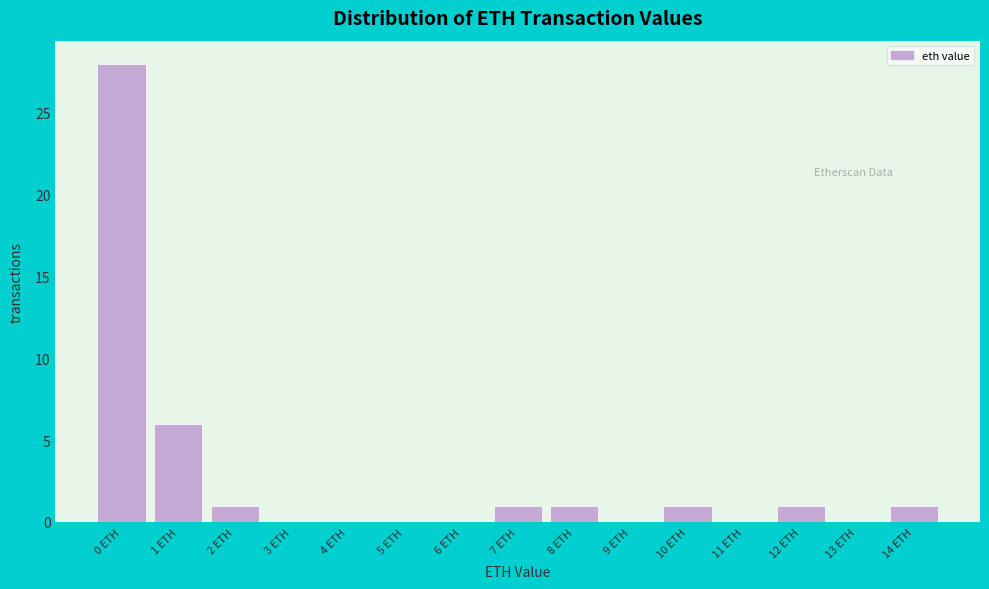

Reading left to right, what are all the values shown in this chart?

0 ETH=28	1 ETH=6	2 ETH=1	3 ETH=0	4 ETH=0	5 ETH=0	6 ETH=0	7 ETH=1	8 ETH=1	9 ETH=0	10 ETH=1	11 ETH=0	12 ETH=1	13 ETH=0	14 ETH=1